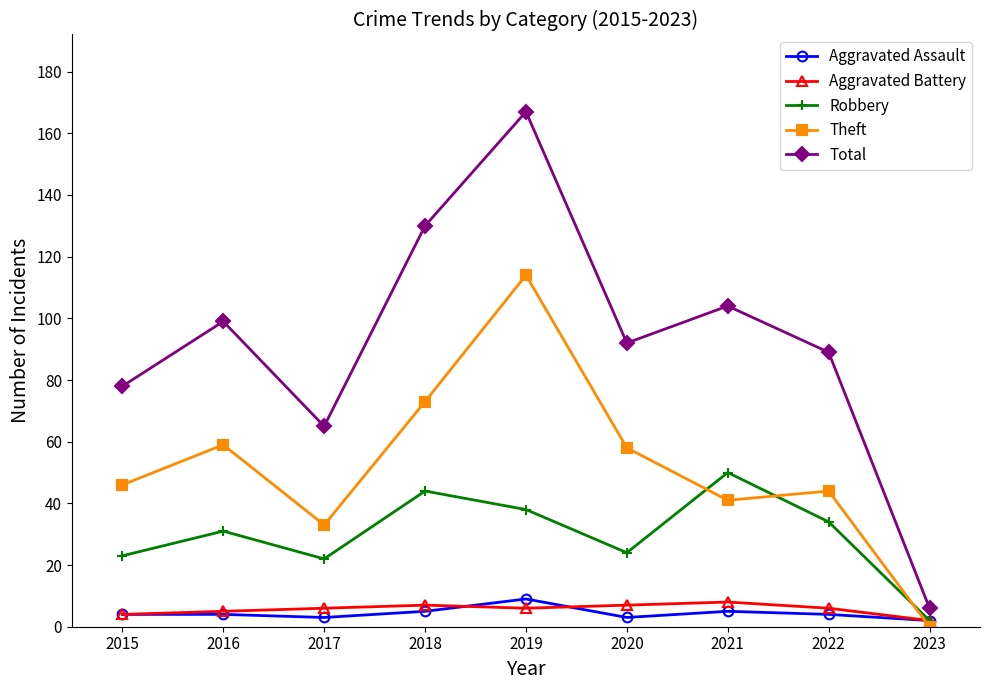

True or false: Total and Aggravated Battery intersect in this chart.

False